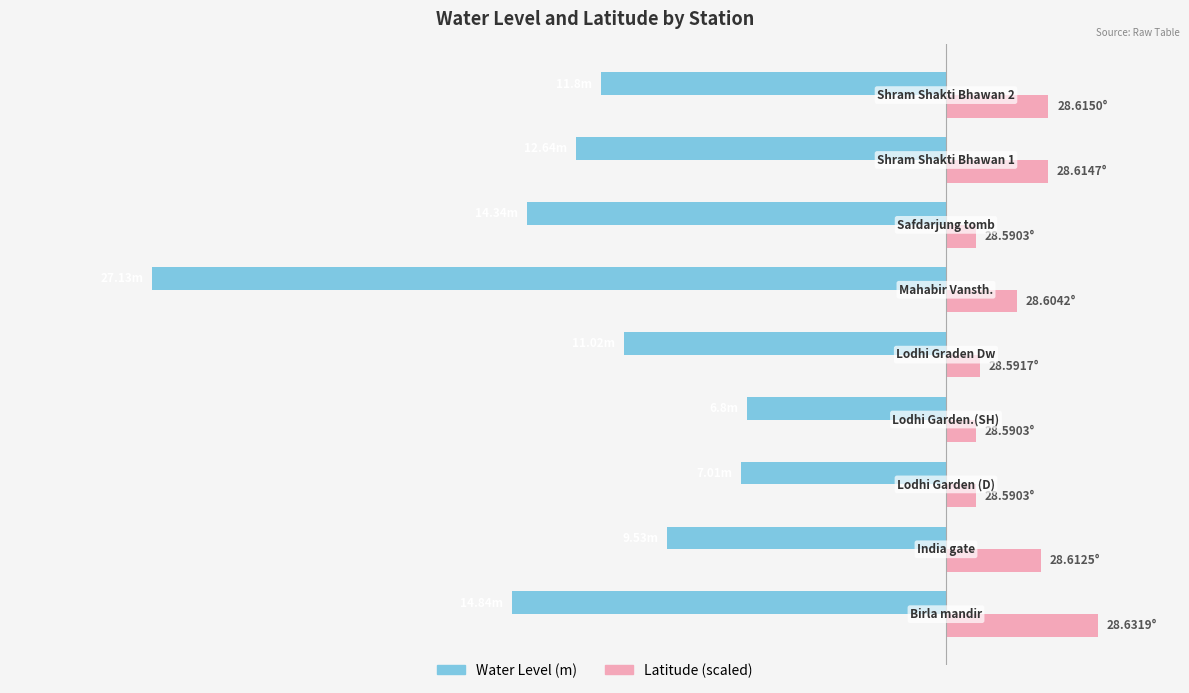

What are all the series names shown in the legend?

Water Level (m), Latitude (scaled)